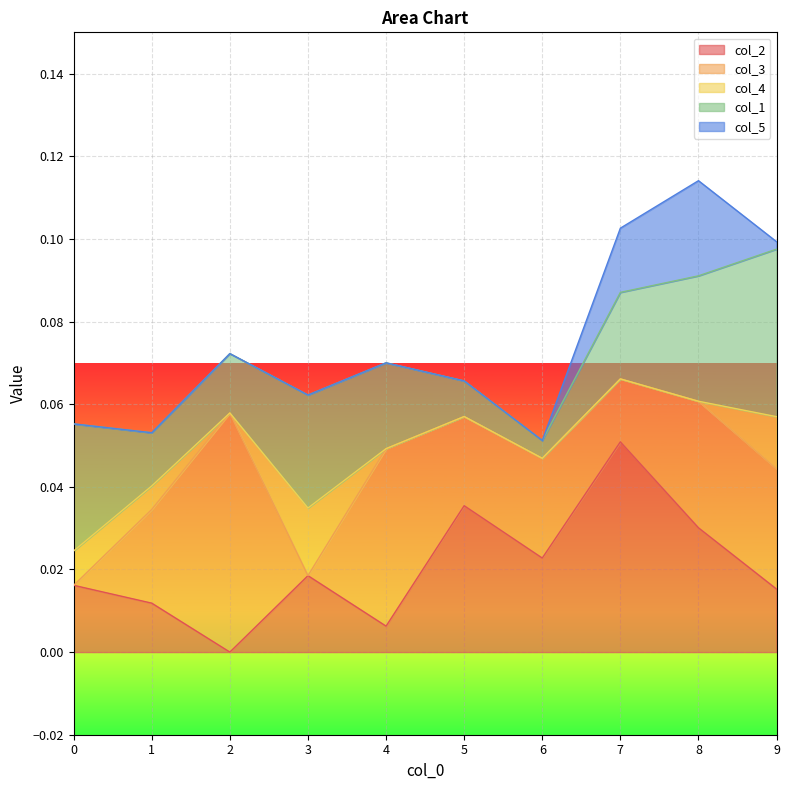

Which category has the highest value in the col_2 series?

7